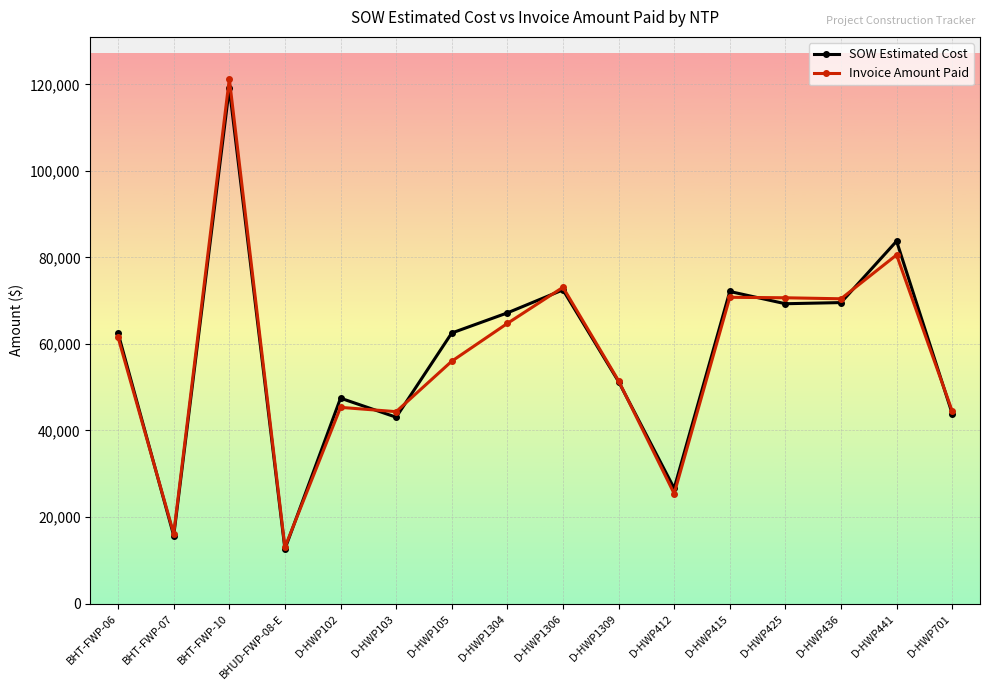

At which label does SOW Estimated Cost reach its minimum?

BHUD-FWP-08-E